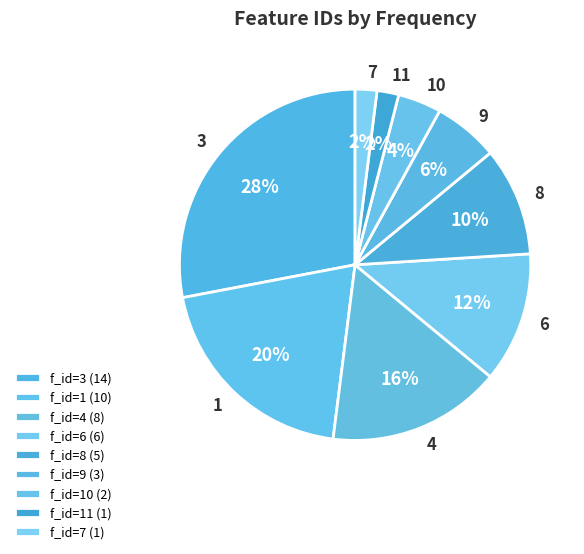

How many segments does this pie chart have?

9